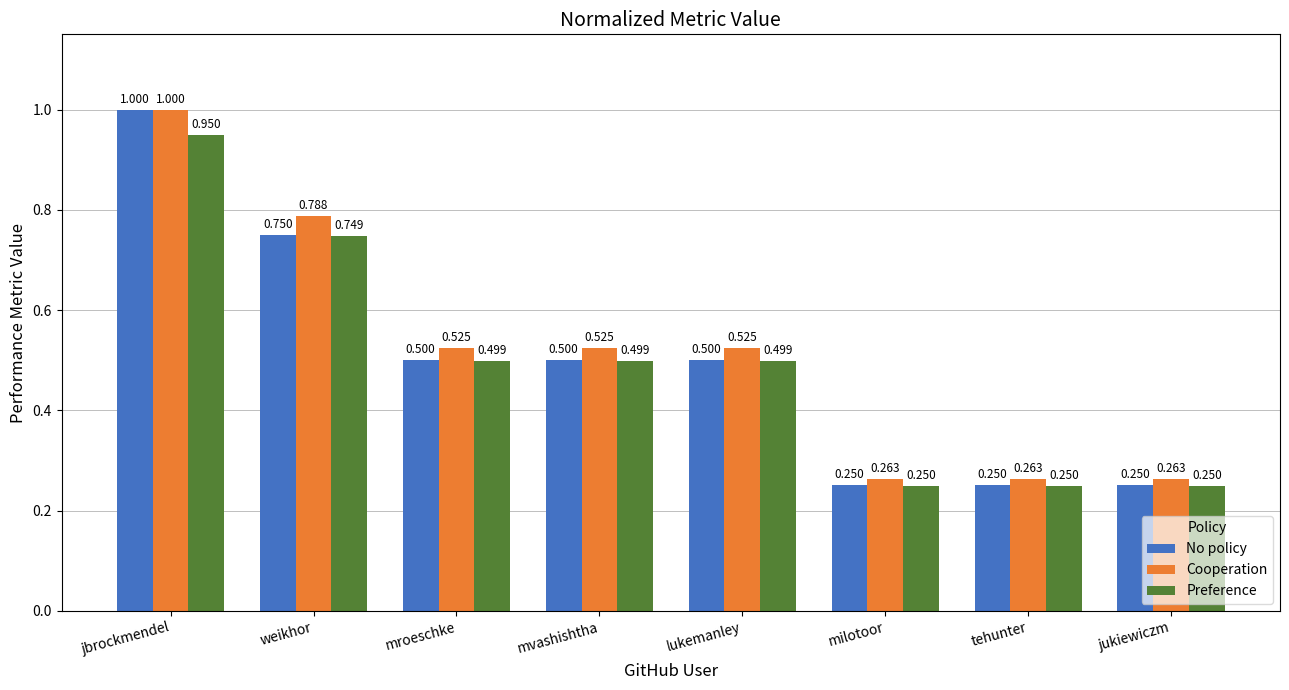

Is the value of Preference at weikhor greater than the value of No policy at tehunter?

Yes